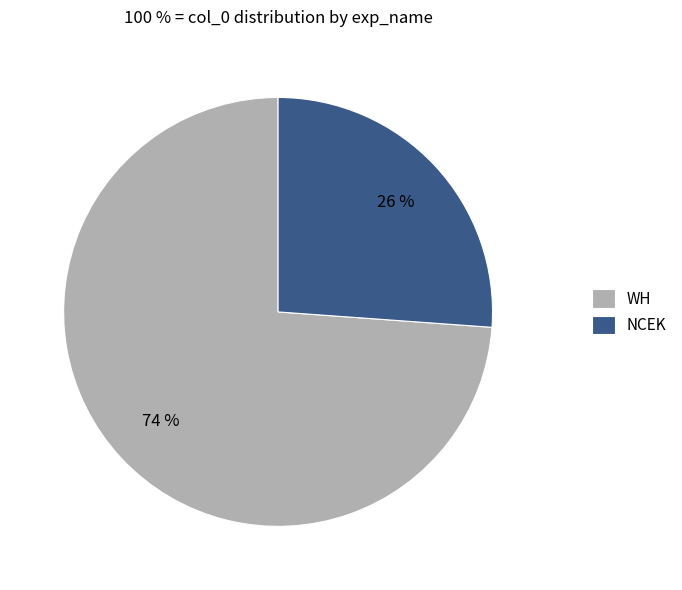

Rank the categories by value from highest to lowest.

WH, NCEK